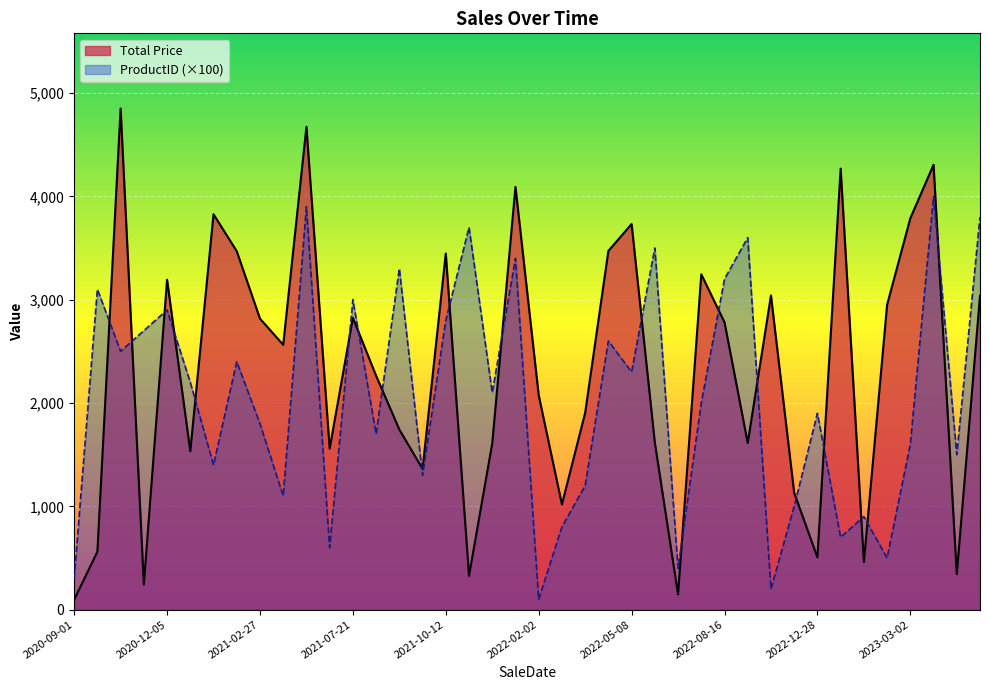

What is the sum of the Total Price values at 2023-03-02 and 2023-01-17?

8055.9